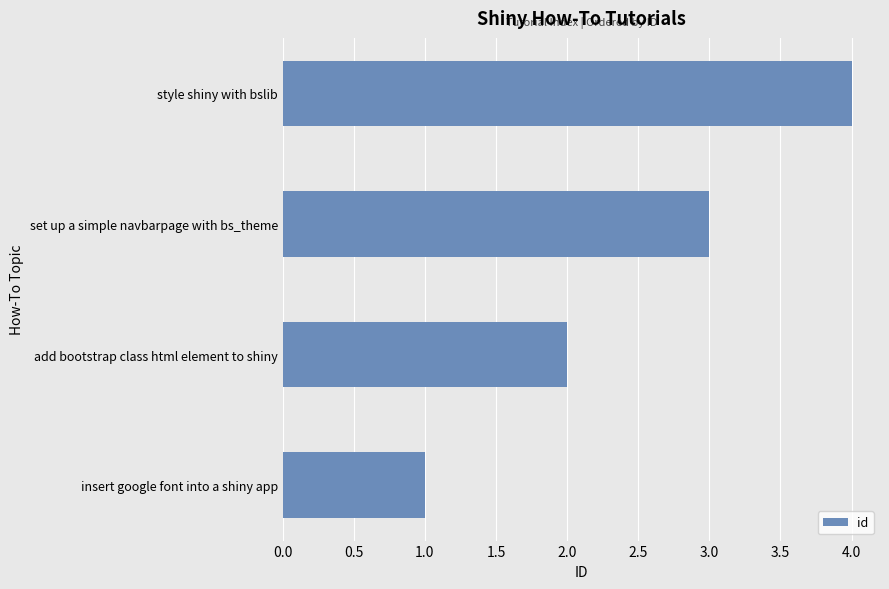

Which category has the lowest value across all series?

insert google font into a shiny app